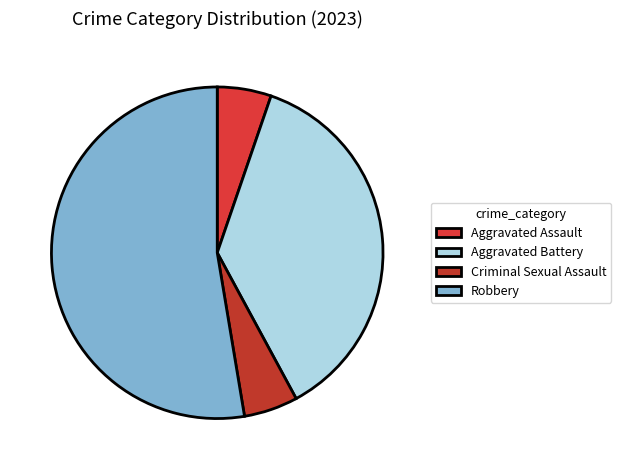

The Aggravated Battery slice represents 29% of the pie. True or false?

False